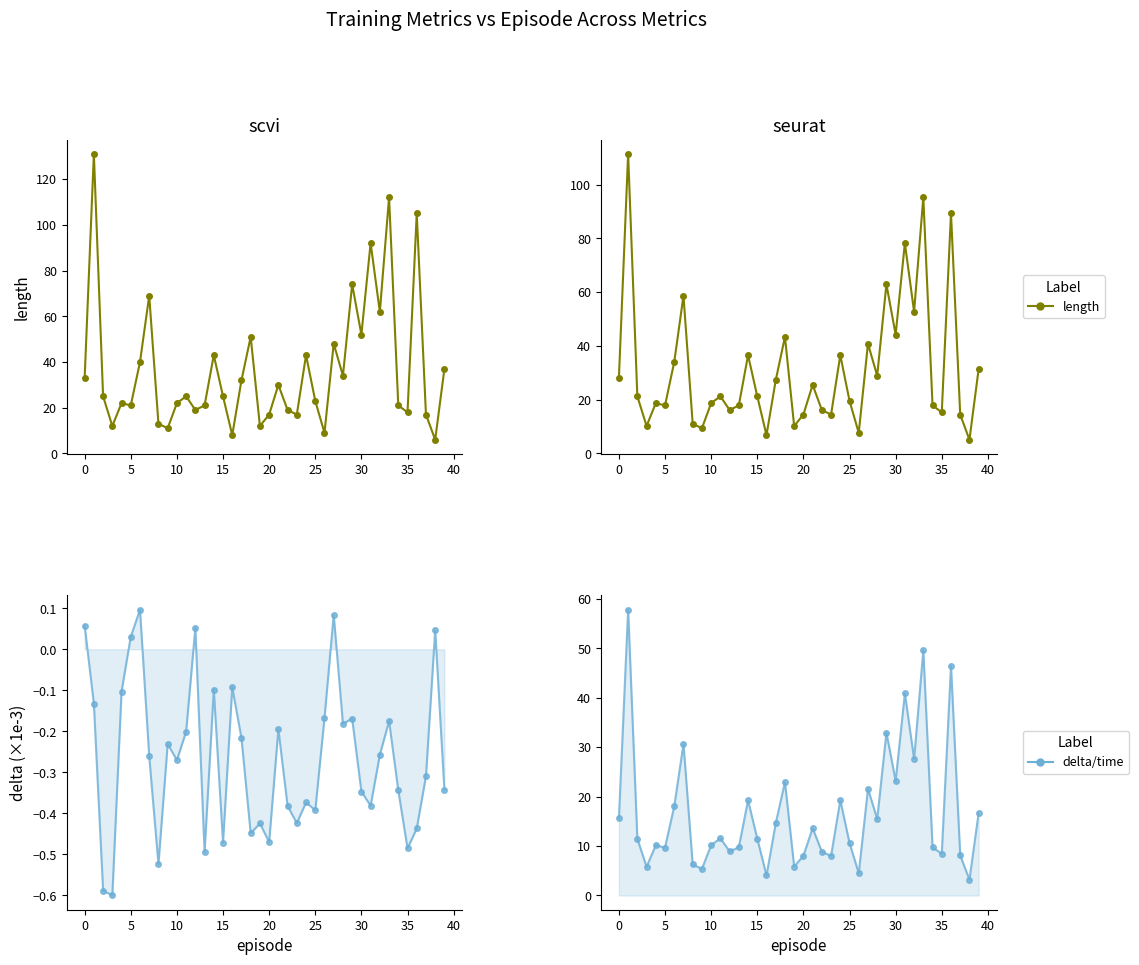

What is the greatest value displayed?

111.3